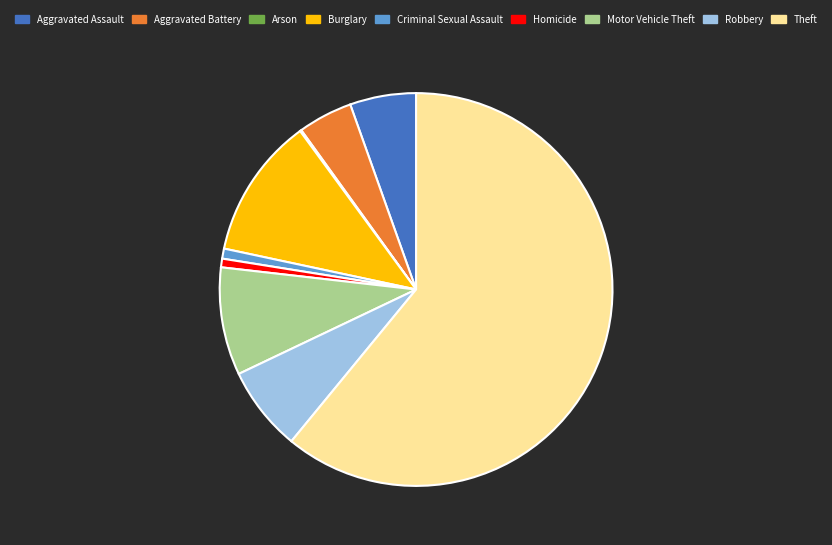

What is the largest slice in the pie chart?

Theft